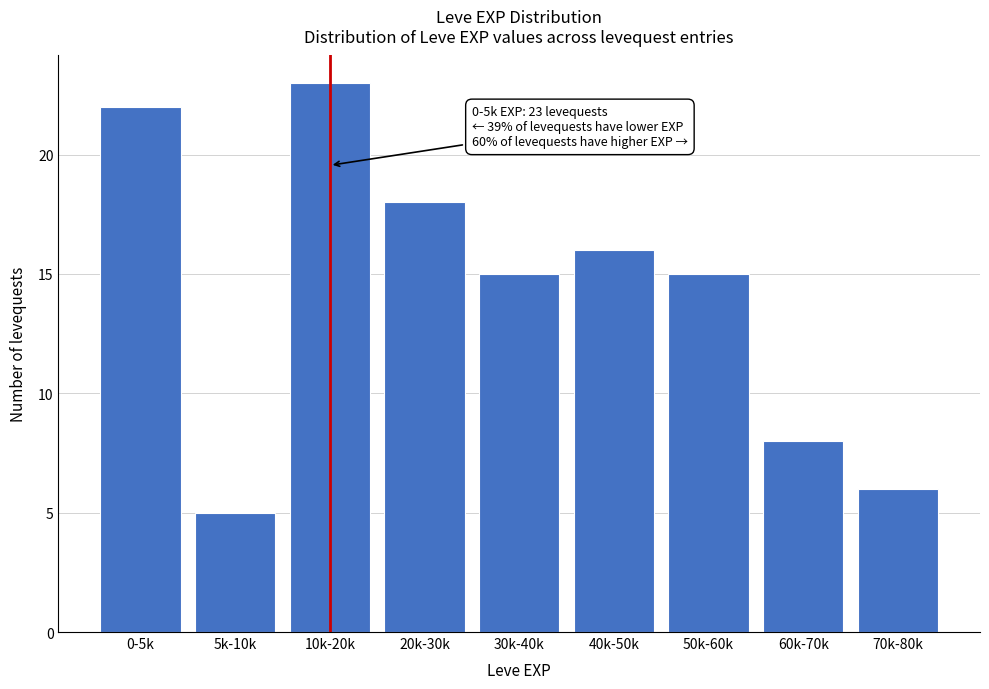

Reading right to left, list all the values displayed in this chart.

6	8	15	16	15	18	23	5	22